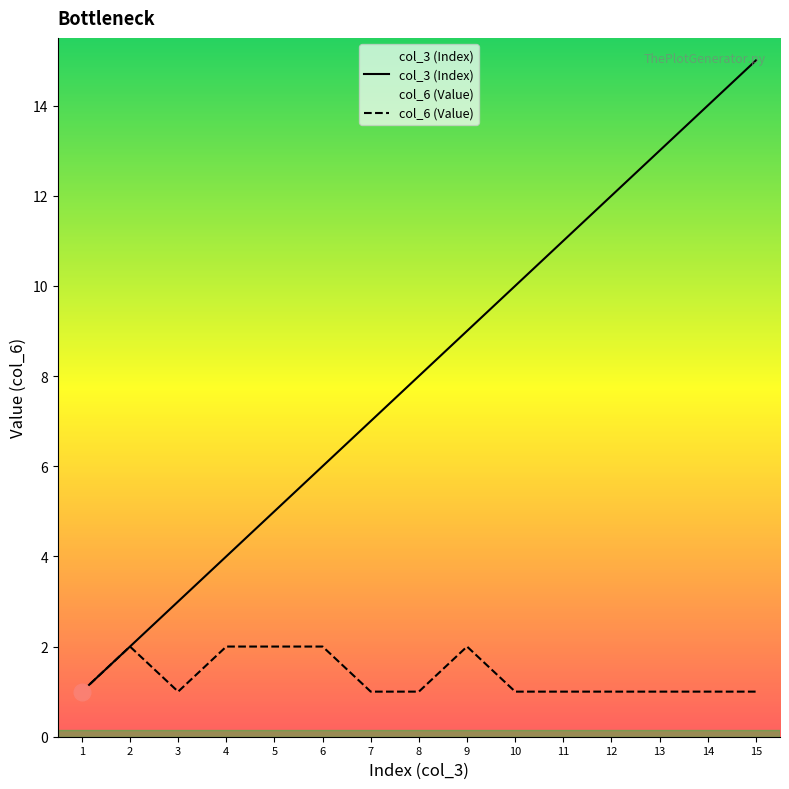

Rank the series at 11 from lowest to highest value.

col_6 (Value), col_3 (Index)